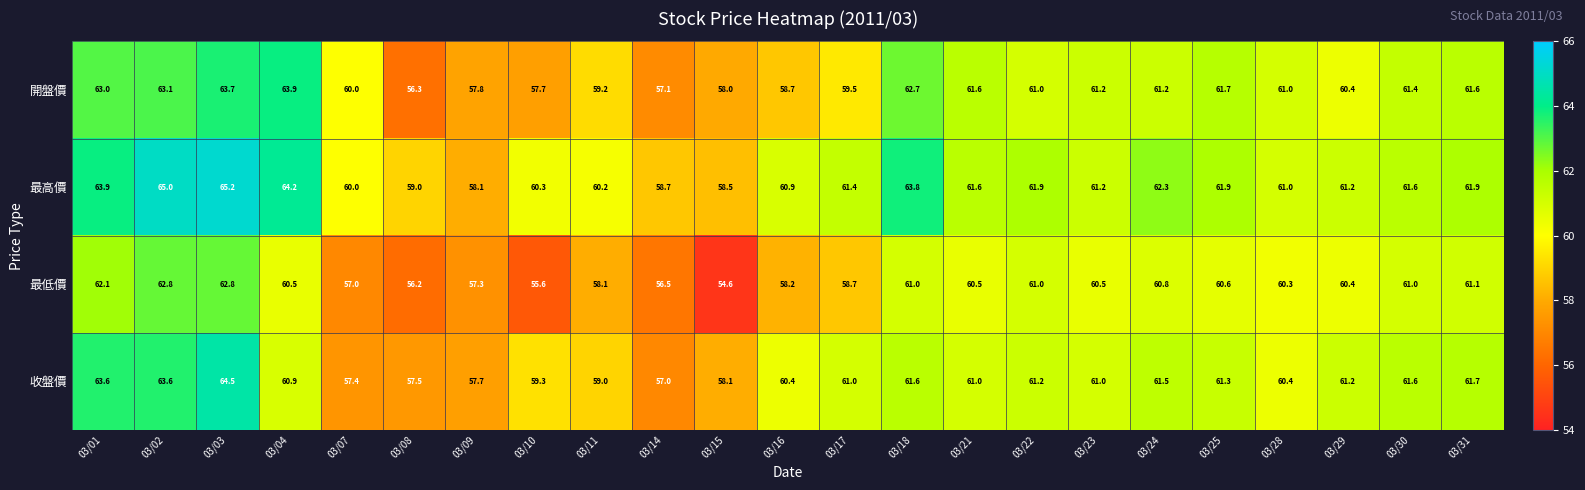

At which label does 收盤價 reach its minimum?

03/14